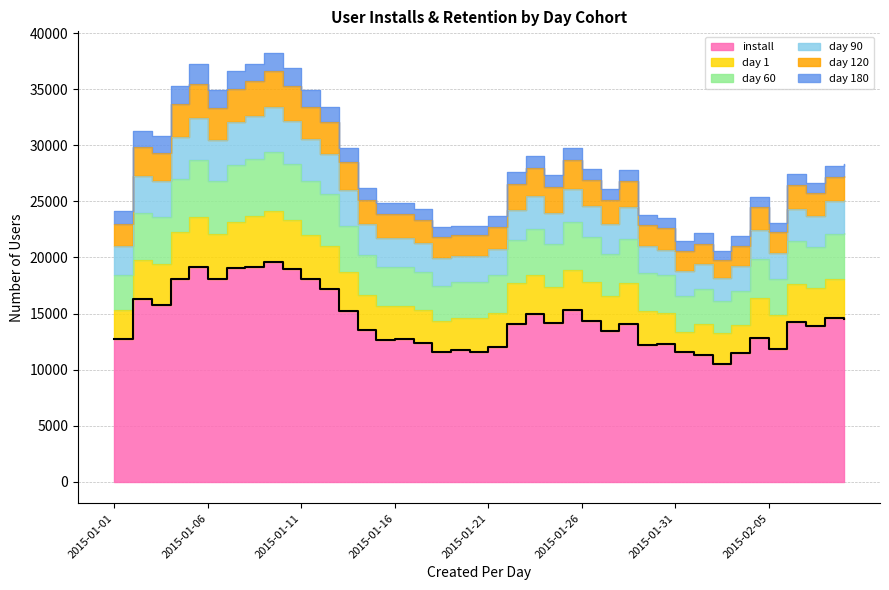

True or false: day120 has a value of 56332 at 2015-01-07.

False